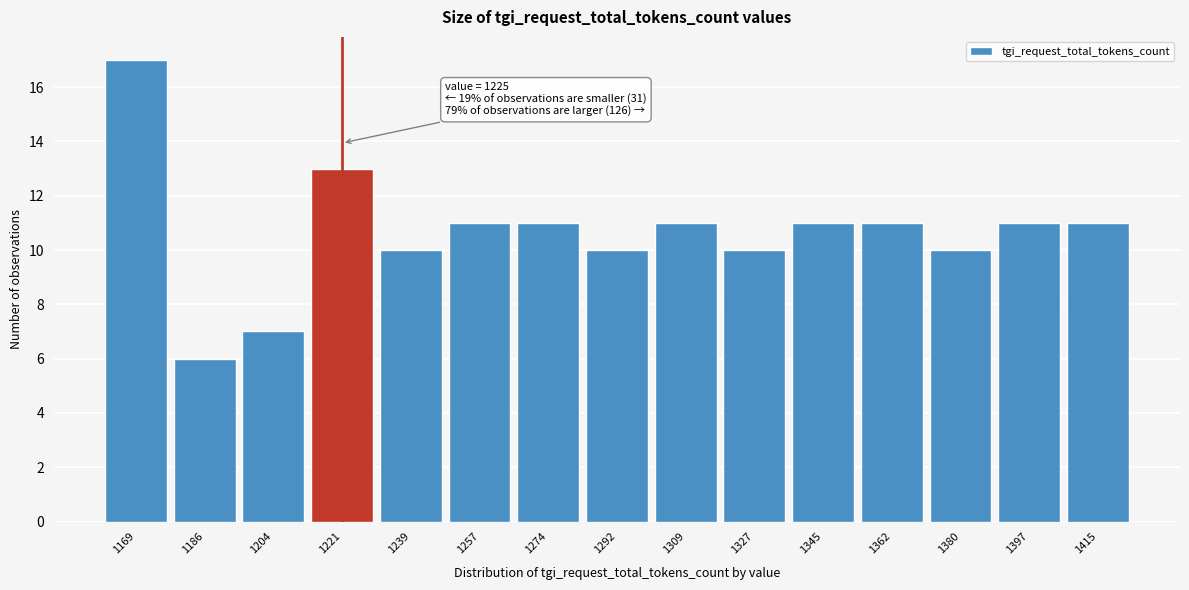

Reading left to right, extract all data points from this chart.

17	6	7	13	10	11	11	10	11	10	11	11	10	11	11